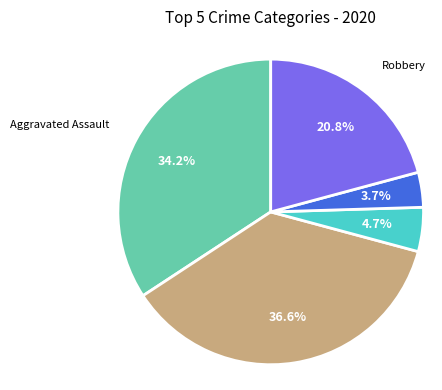

How many slices are in this pie chart?

5